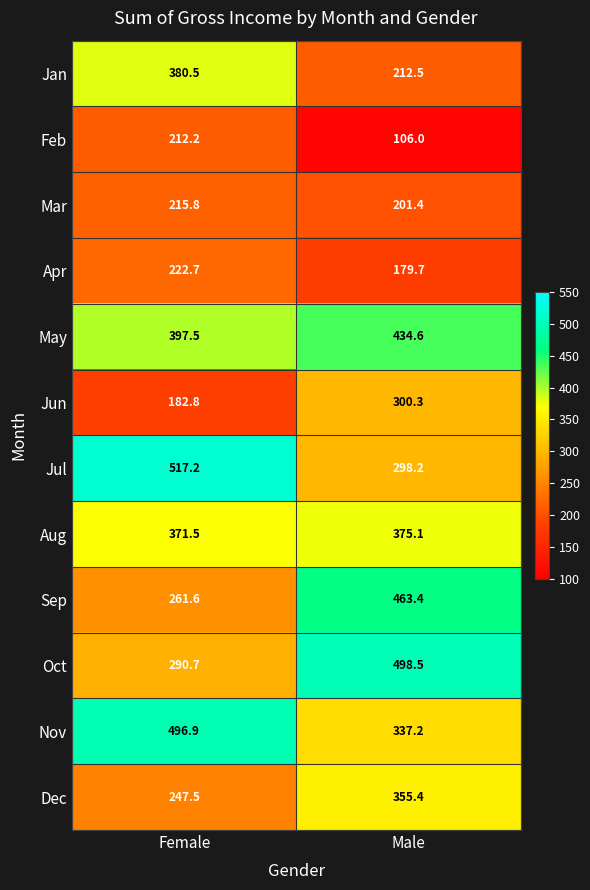

Which category has the lowest value in the Oct series?

Female